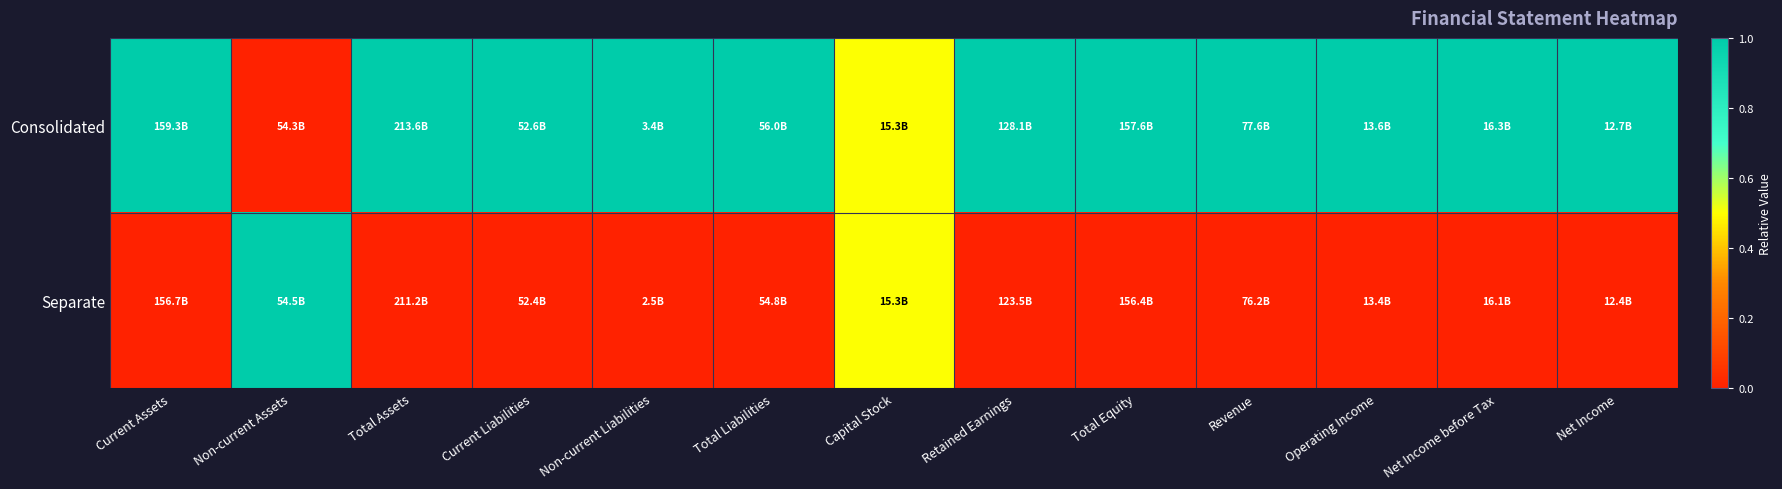

Reading left to right, what are all the values shown in this chart?

Consolidated: Current Assets=1.0	Non-current Assets=0.0	Total Assets=1.0	Current Liabilities=1.0	Non-current Liabilities=1.0	Total Liabilities=1.0	Capital Stock=0.5	Retained Earnings=1.0	Total Equity=1.0	Revenue=1.0	Operating Income=1.0	Net Income before Tax=1.0	Net Income=1.0
Separate: Current Assets=0.0	Non-current Assets=1.0	Total Assets=0.0	Current Liabilities=0.0	Non-current Liabilities=0.0	Total Liabilities=0.0	Capital Stock=0.5	Retained Earnings=0.0	Total Equity=0.0	Revenue=0.0	Operating Income=0.0	Net Income before Tax=0.0	Net Income=0.0